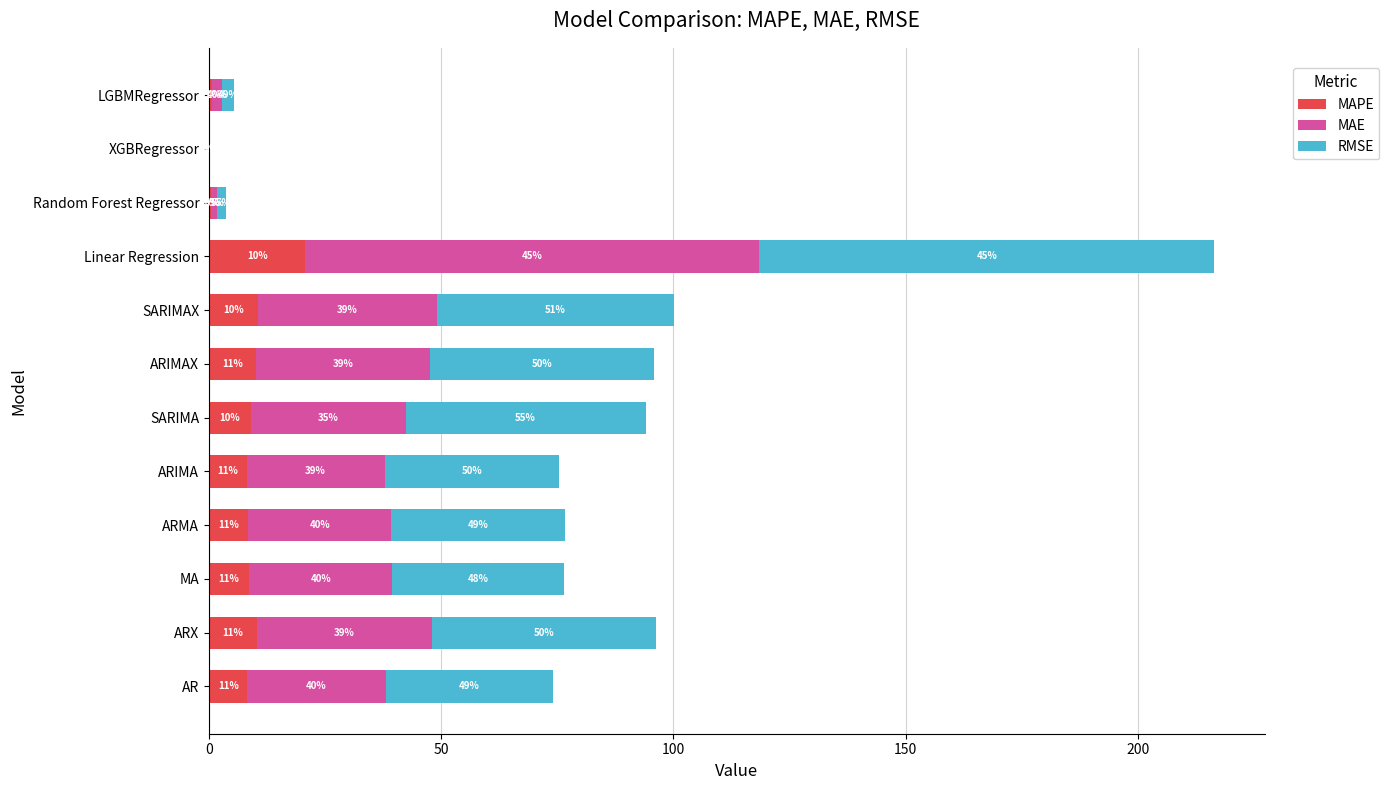

What are all the series names shown in the legend?

MAPE, MAE, RMSE